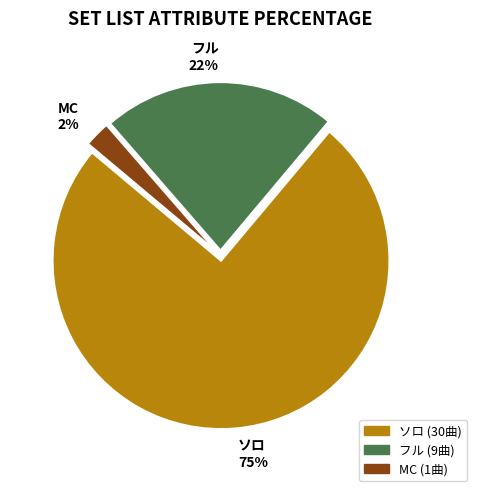

To the nearest percent, what is the difference between the フル and MC slice percentages?

20%